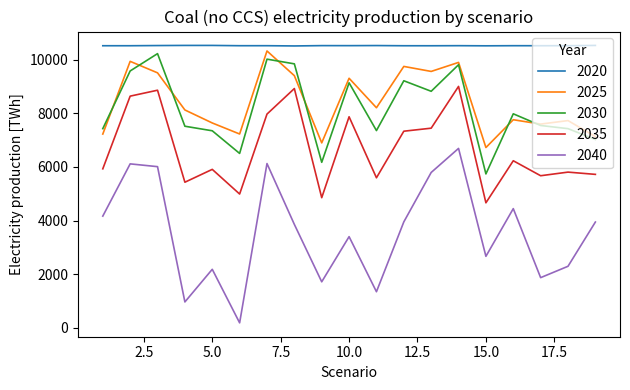

True or false: 2040 and 2020 cross at least once.

False